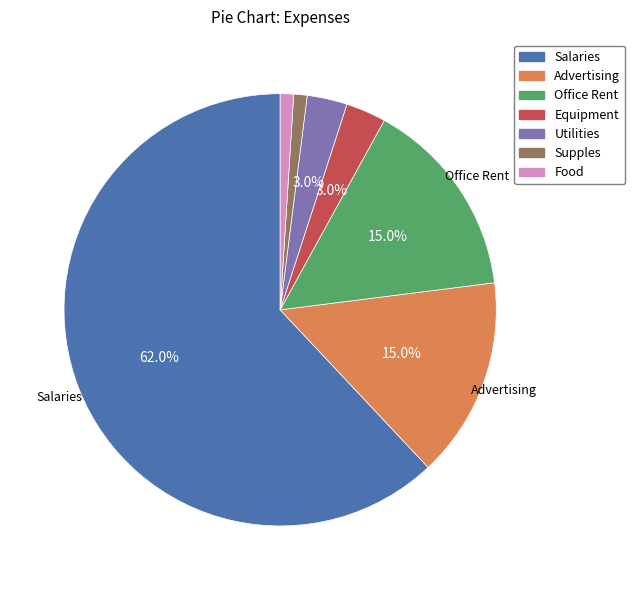

How much of the chart is everything except Salaries?

38.0%